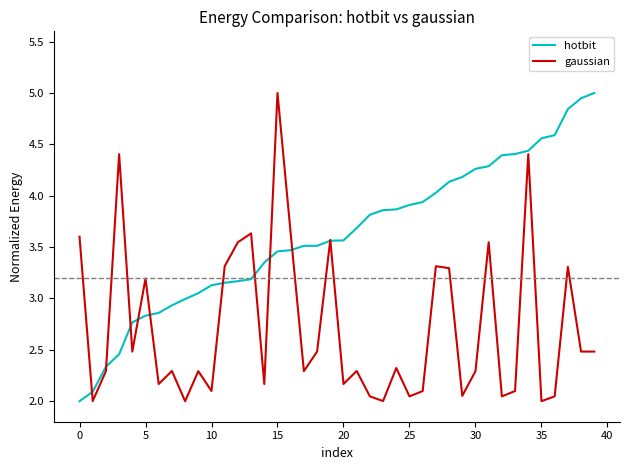

Rank the series by their average value, from lowest to highest.

gaussian, hotbit